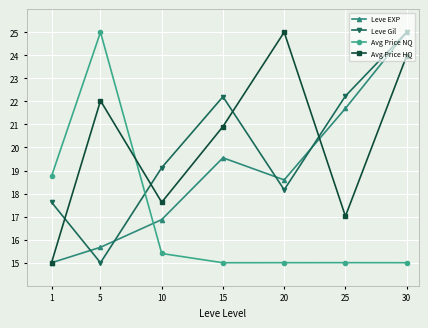

What is the difference between the highest and lowest values at 25?

7.2